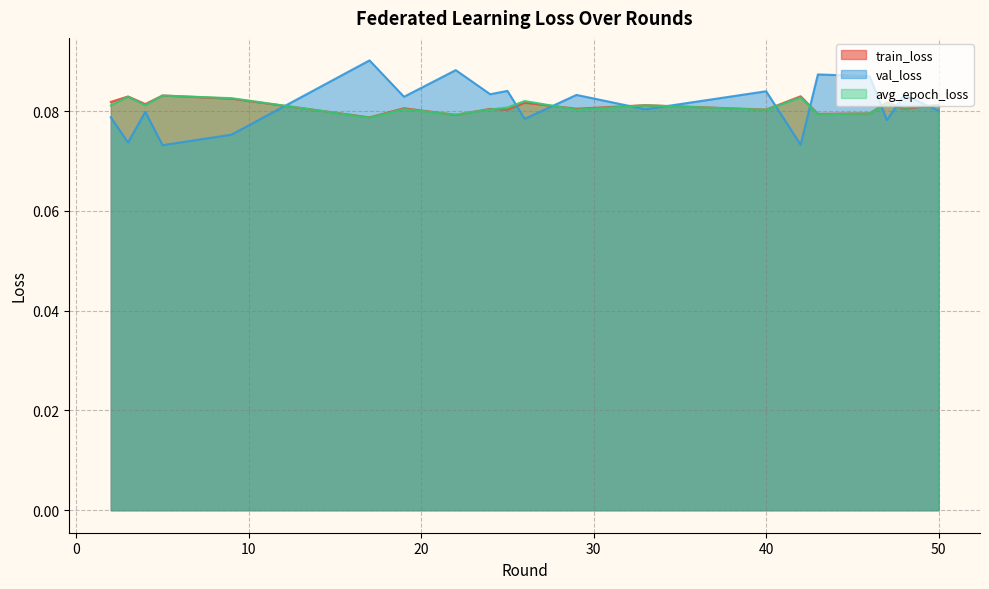

Reading left to right, list all the values displayed in this chart.

train_loss: 2=0.1	3=0.1	4=0.1	5=0.1	9=0.1	17=0.1	19=0.1	22=0.1	24=0.1	25=0.1	26=0.1	29=0.1	33=0.1	40=0.1	42=0.1	43=0.1	46=0.1	47=0.1	48=0.1	50=0.1
val_loss: 2=0.1	3=0.1	4=0.1	5=0.1	9=0.1	17=0.1	19=0.1	22=0.1	24=0.1	25=0.1	26=0.1	29=0.1	33=0.1	40=0.1	42=0.1	43=0.1	46=0.1	47=0.1	48=0.1	50=0.1
avg_epoch_loss: 2=0.1	3=0.1	4=0.1	5=0.1	9=0.1	17=0.1	19=0.1	22=0.1	24=0.1	25=0.1	26=0.1	29=0.1	33=0.1	40=0.1	42=0.1	43=0.1	46=0.1	47=0.1	48=0.1	50=0.1